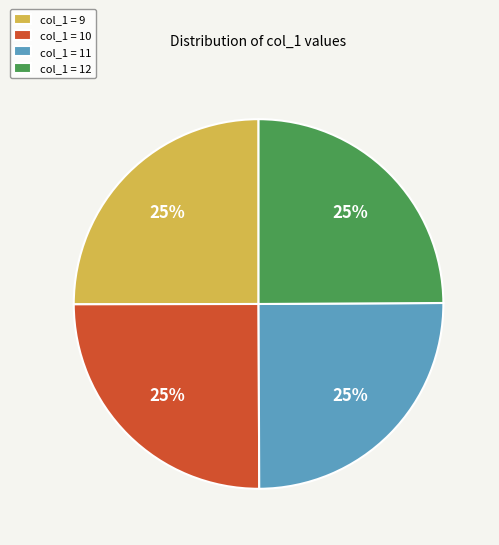

To the nearest percent, what is the average slice percentage?

25%